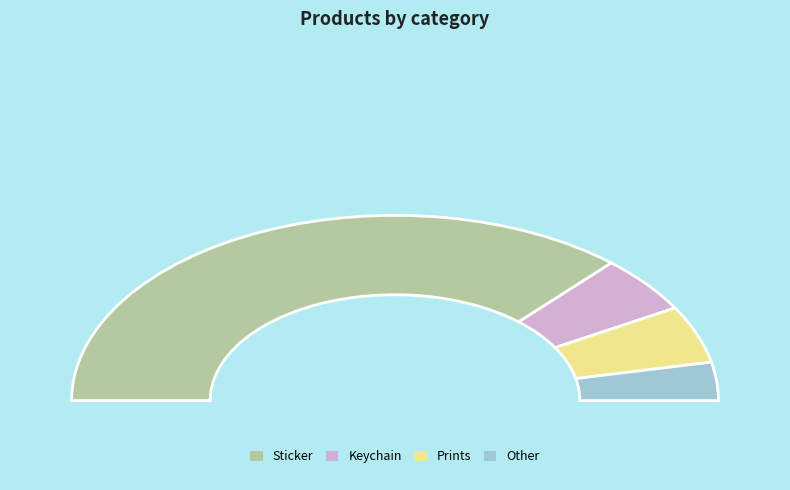

Combined, what portion of the pie is Other and Keychain?

16.7%